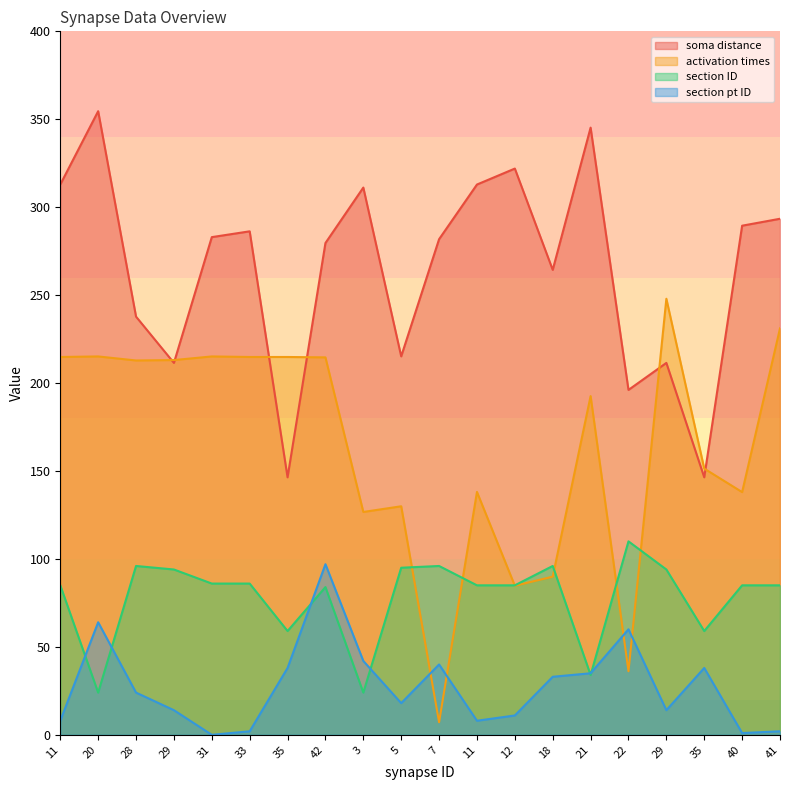

What are all the series names shown in the legend?

soma distance, activation times, section ID, section pt ID